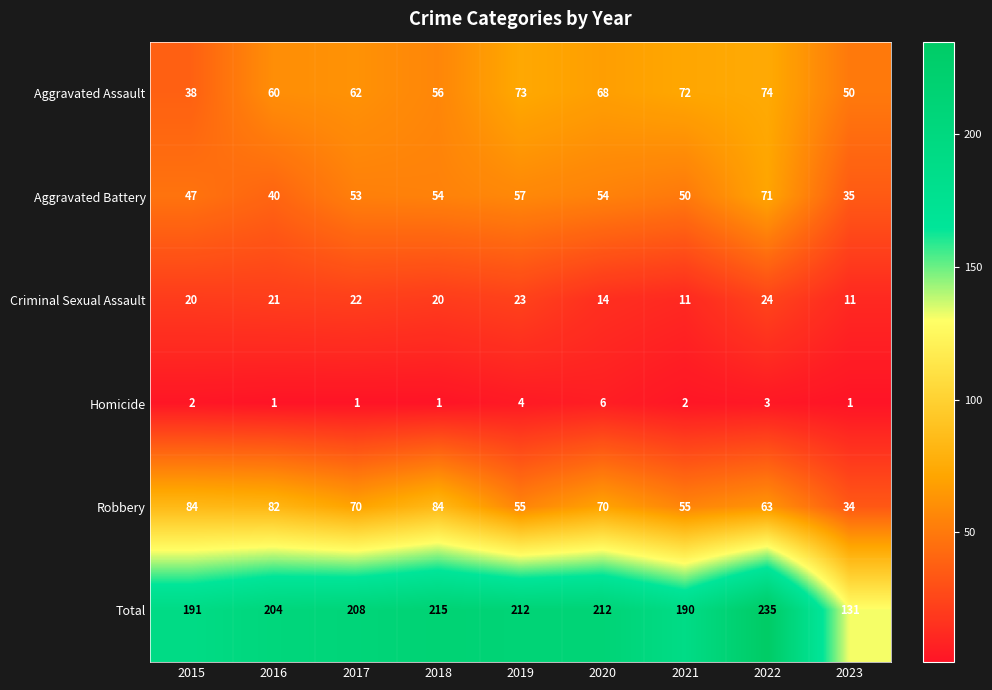

Which series has the largest total across all categories?

Total